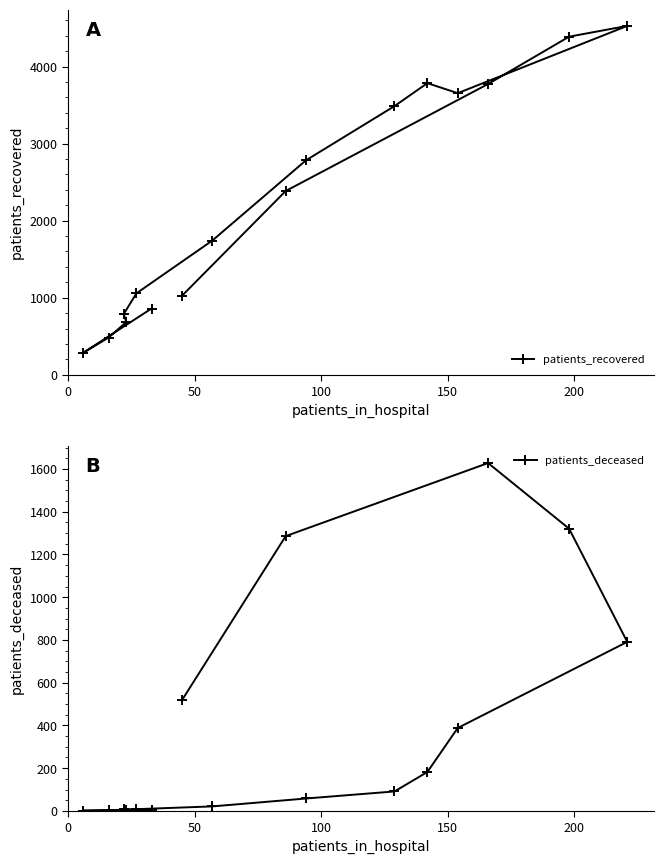

What is the value of the patients_deceased point at the 14th from the left?

1628